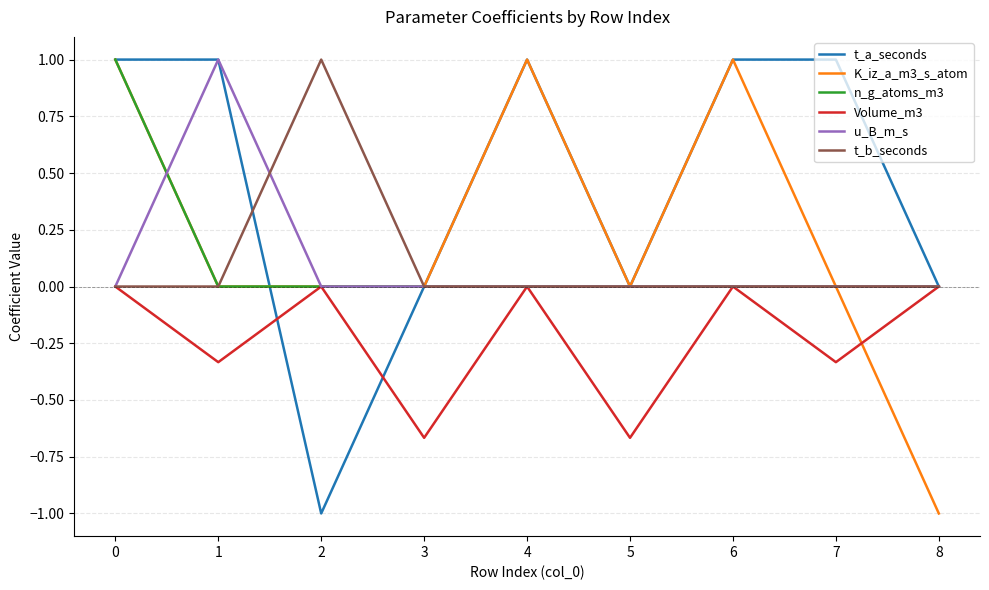

What is the difference between the maximum and minimum values in the K_iz_a_m3_s_atom series?

2.0